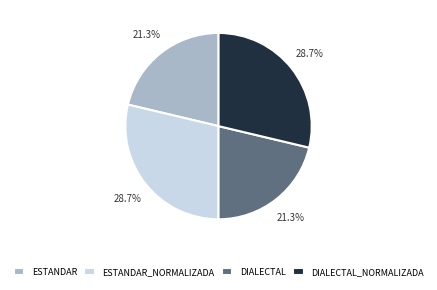

What portion of the pie excludes DIALECTAL_NORMALIZADA?

71.3%